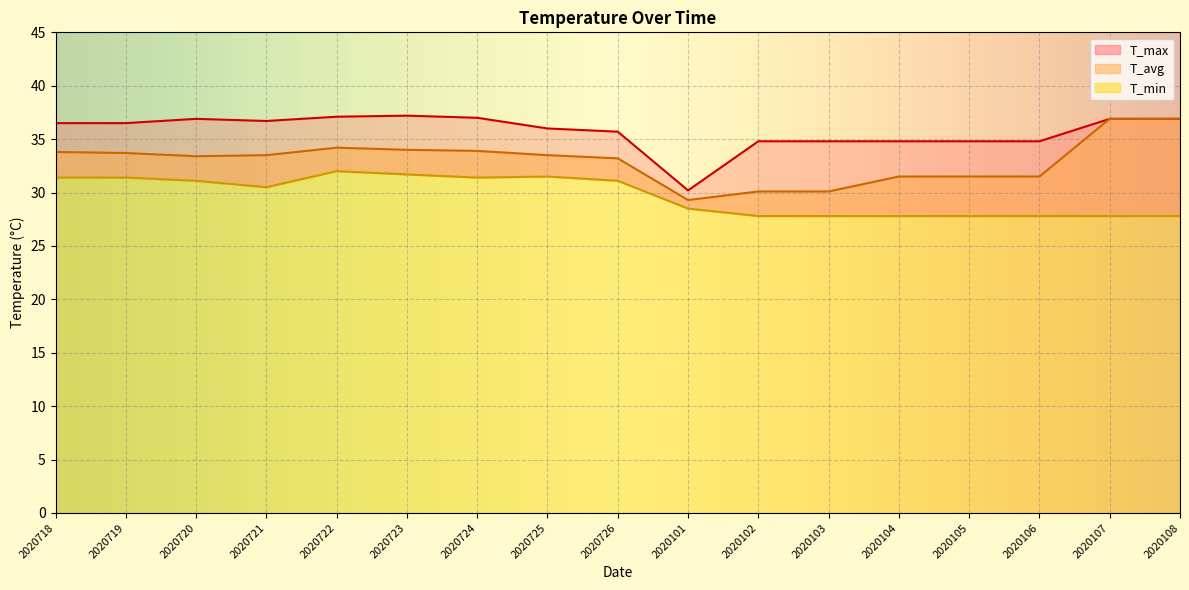

How many lines are shown in the chart?

3